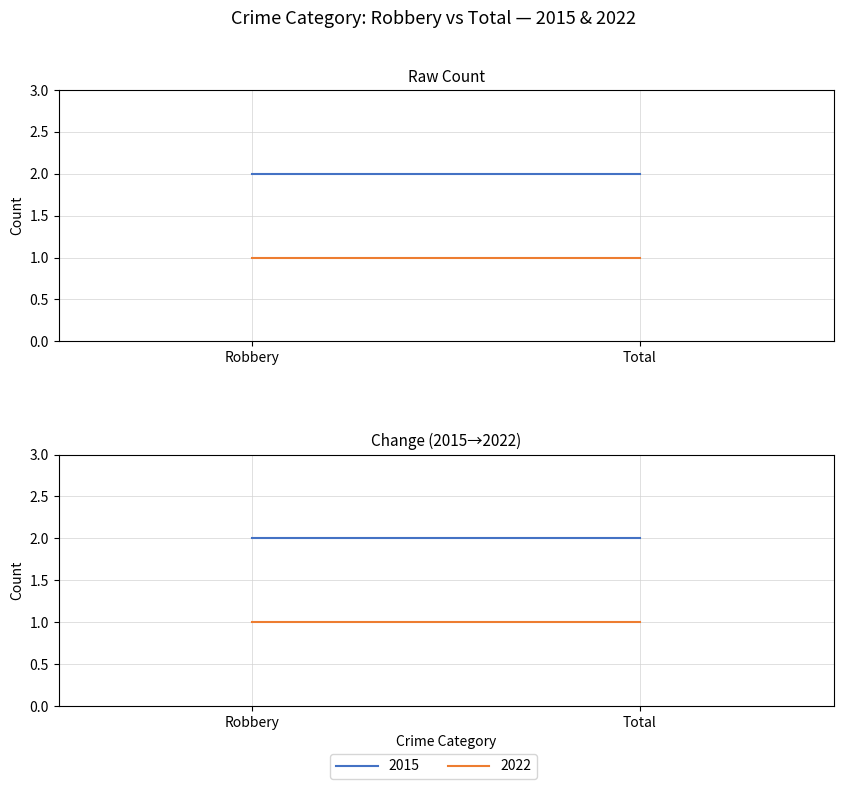

What is the spread (max minus min) of values at Robbery?

1